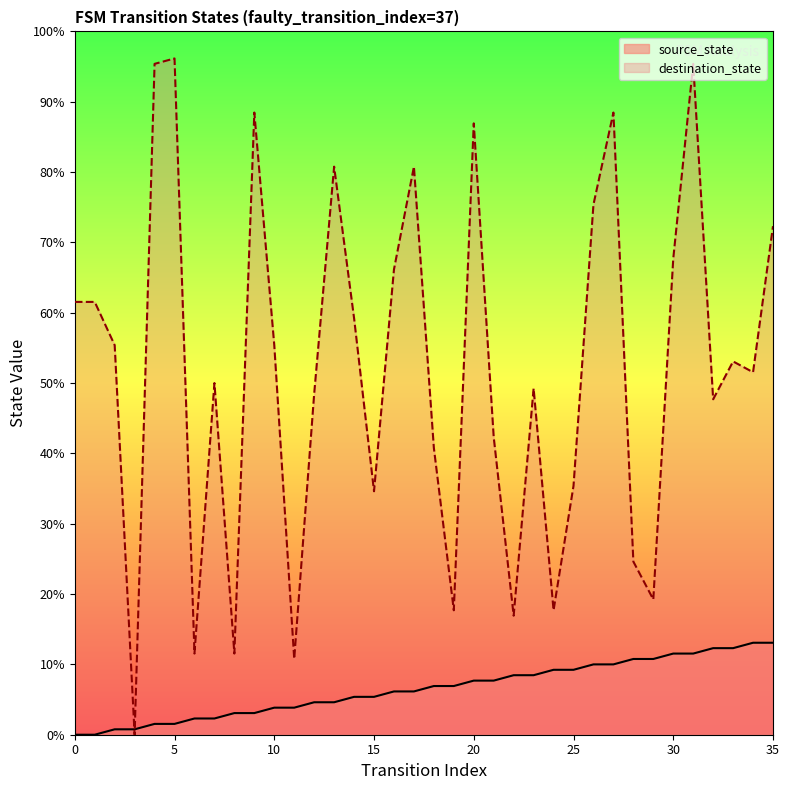

Which series contains the highest Y value?

destination_state